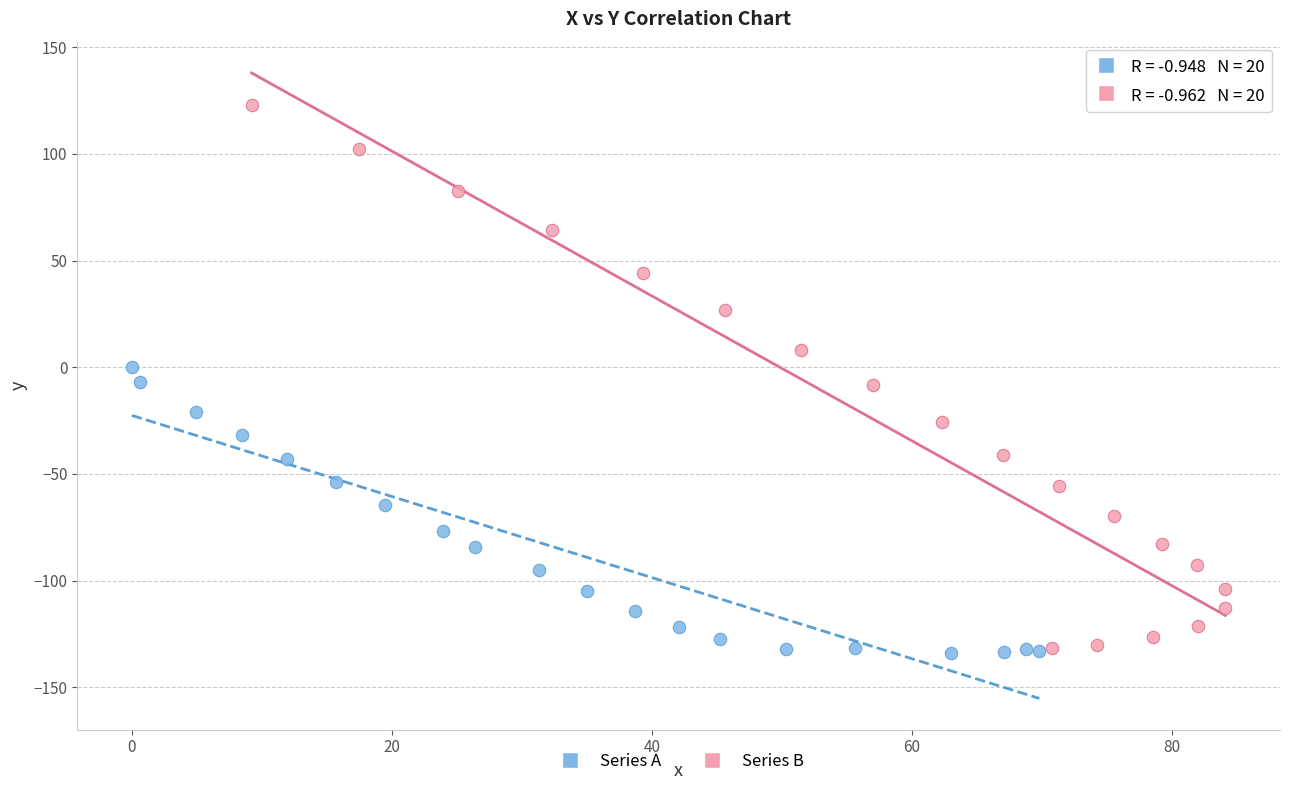

Which series has the widest spread of Y values?

Series B